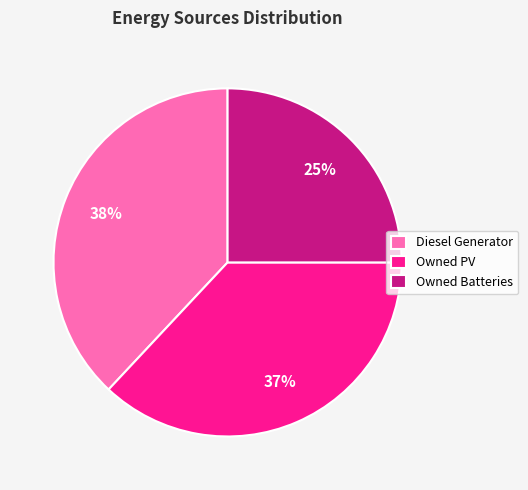

What percentage is the Diesel Generator slice, to the nearest percent?

38%